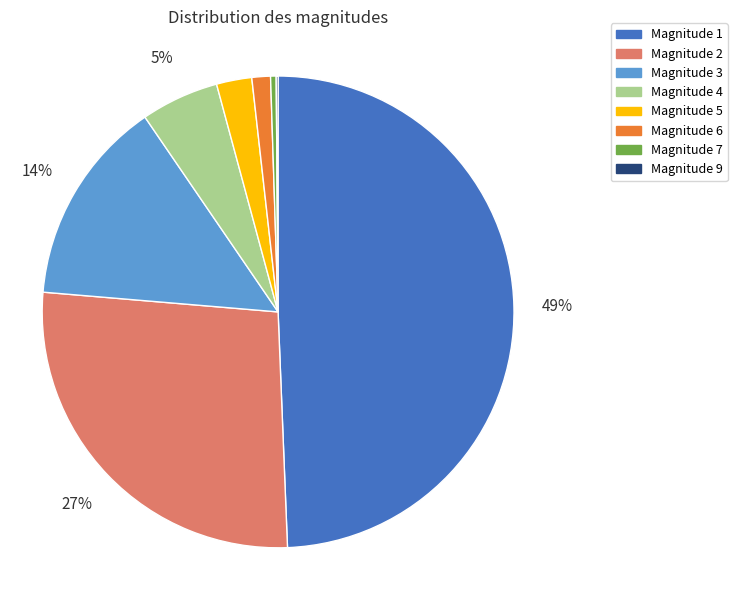

Does Magnitude 3 represent more than half of the total?

No